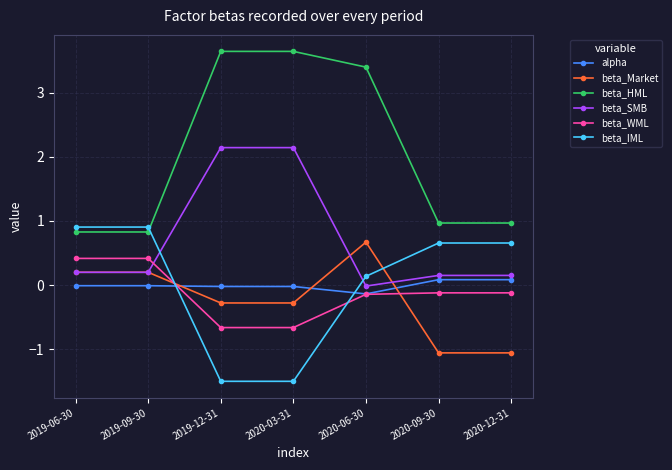

Count the number of categories in the chart.

7